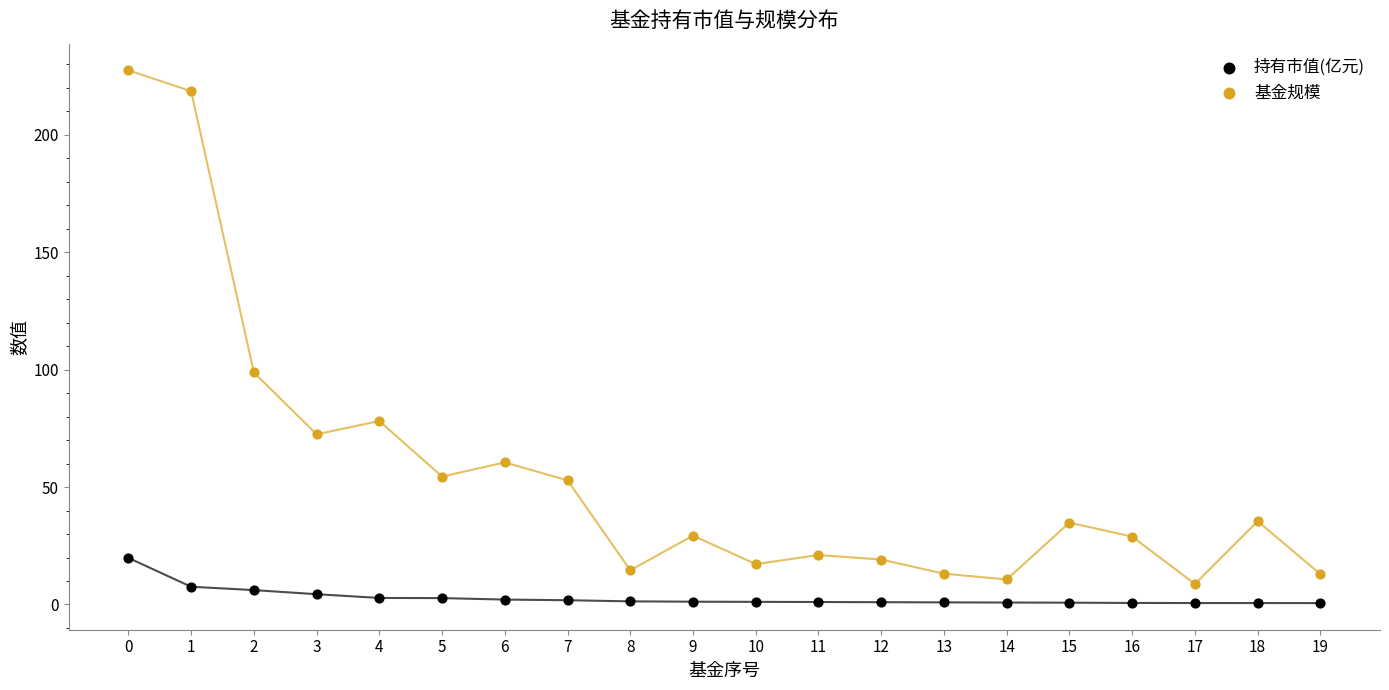

Across all series, what Y value is closest to 114?

98.9